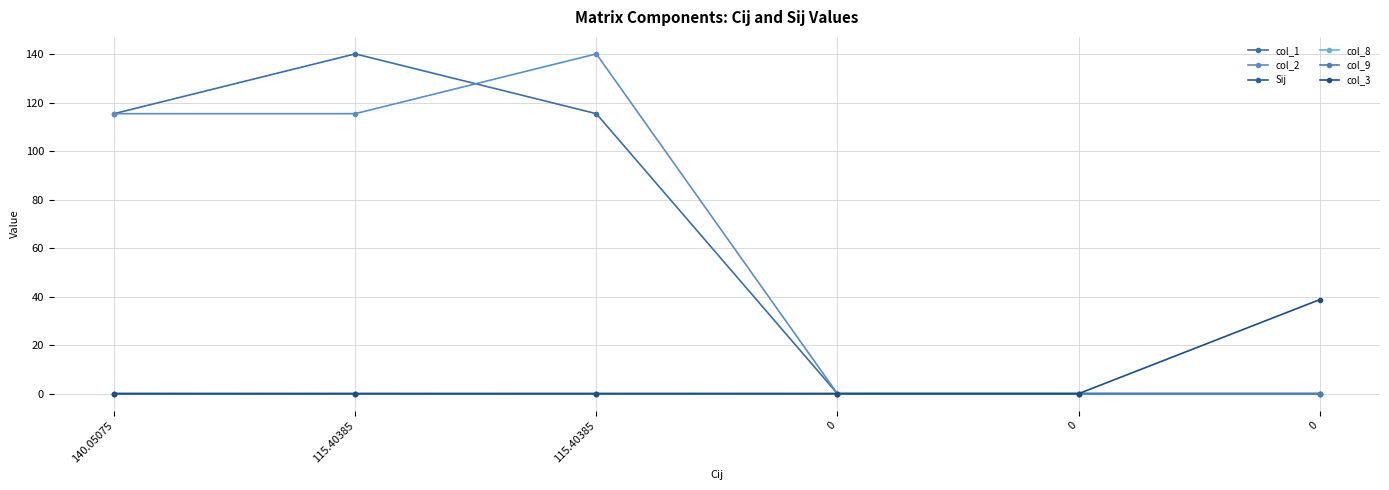

What are all the series names shown in the legend?

col_1, col_2, Sij, col_8, col_9, col_3